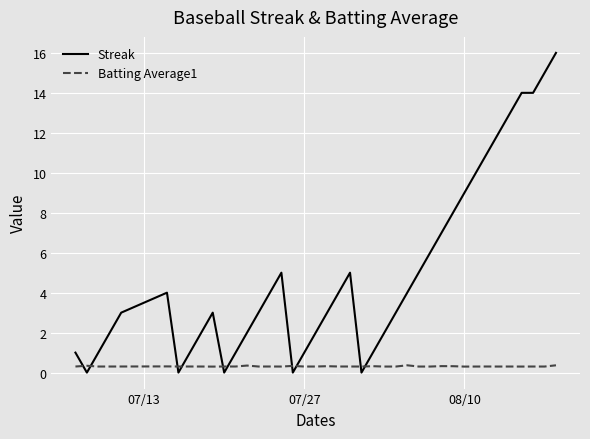

Which series ends up on top after the final intersection of Streak and Batting Average1?

Streak